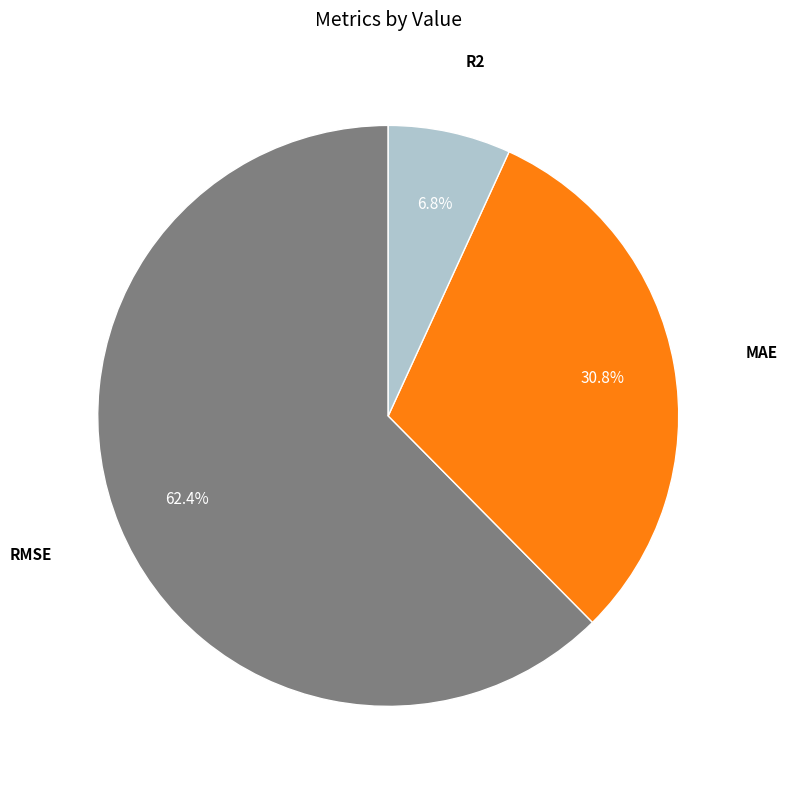

Is there any slice that represents more than half of the pie?

Yes